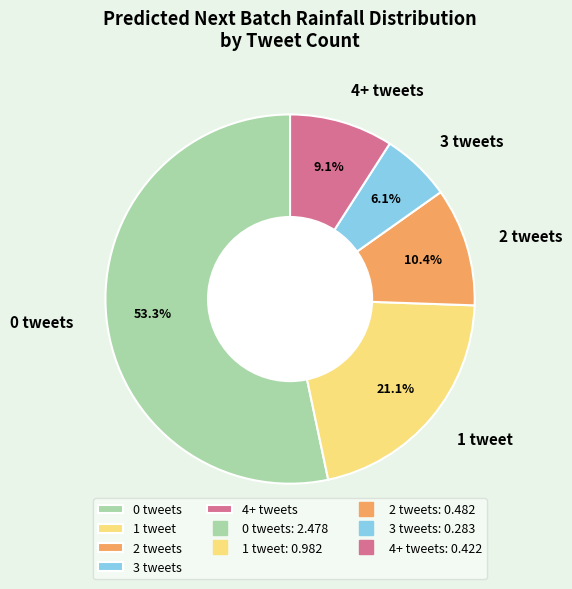

Which slice is the largest?

0 tweets